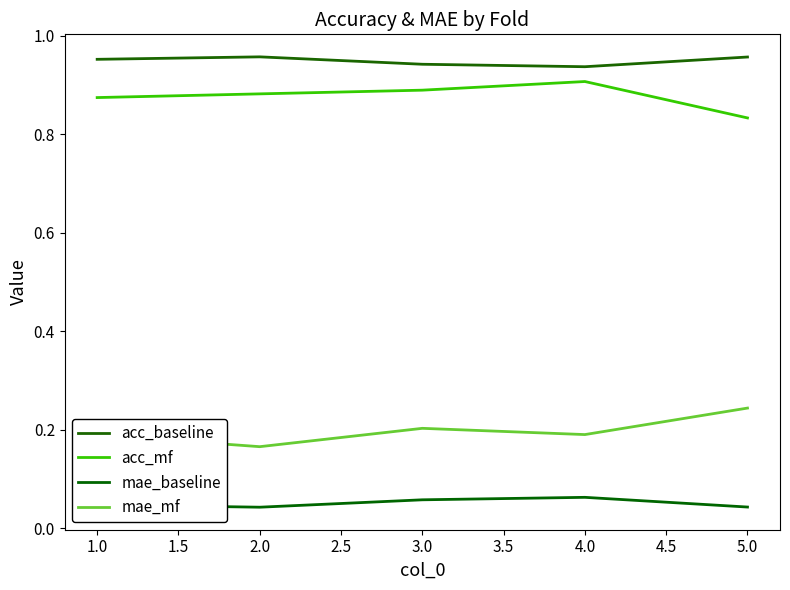

Reading right to left, list all the values displayed in this chart.

acc_baseline: 1.0	0.9	0.9	1.0	1.0
acc_mf: 0.8	0.9	0.9	0.9	0.9
mae_baseline: 0.0	0.1	0.1	0.0	0.0
mae_mf: 0.2	0.2	0.2	0.2	0.2